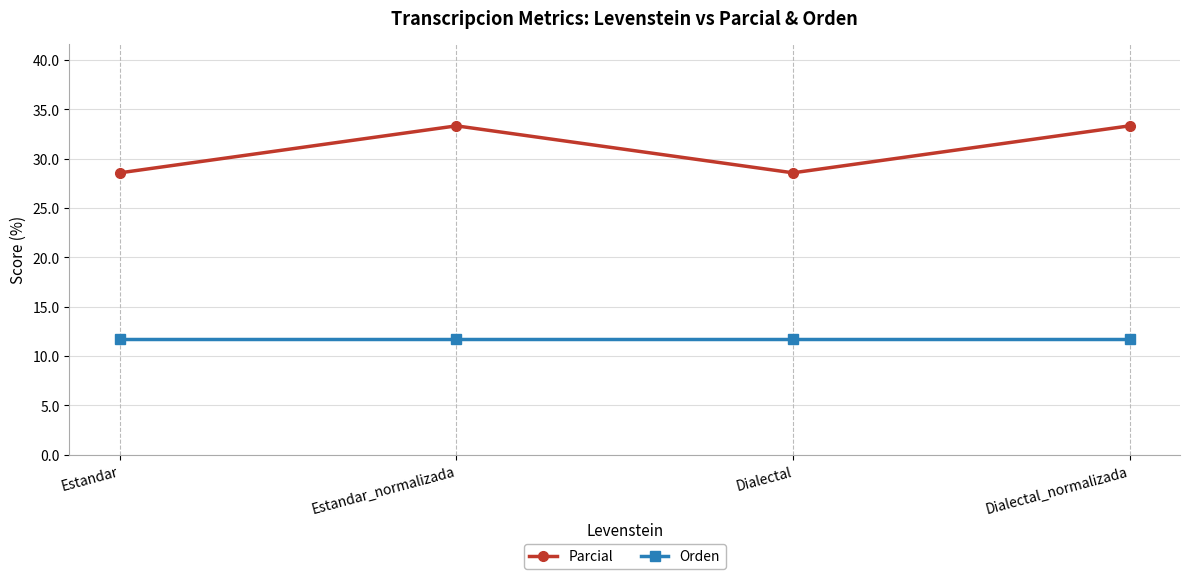

Between Dialectal and Dialectal_normalizada, which series saw the biggest shift?

Parcial